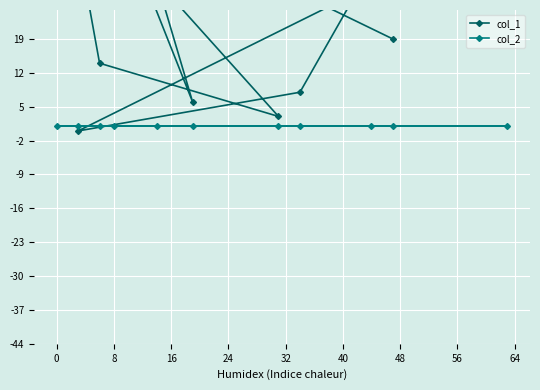

At which category is the sum across all series the highest?

40